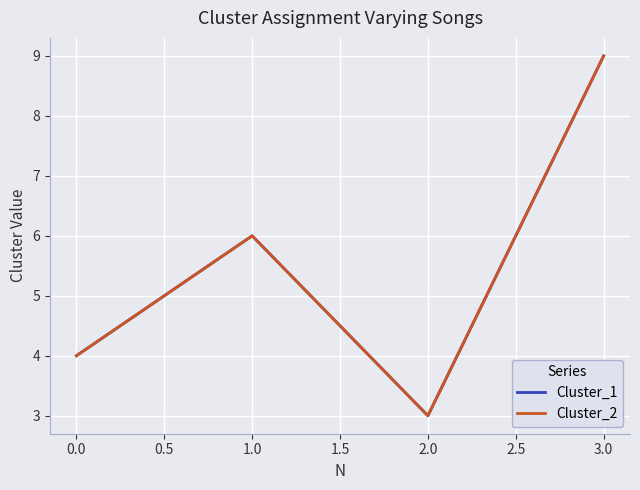

What is the difference between the maximum and minimum values in the Cluster_2 series?

6